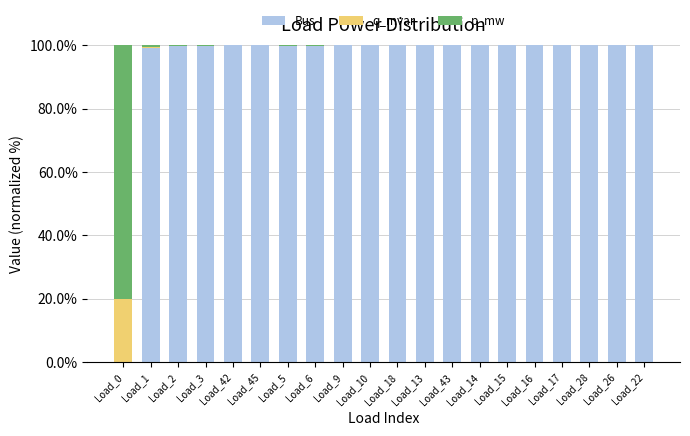

Is it true that Bus equals 167.6 at Load_15?

False